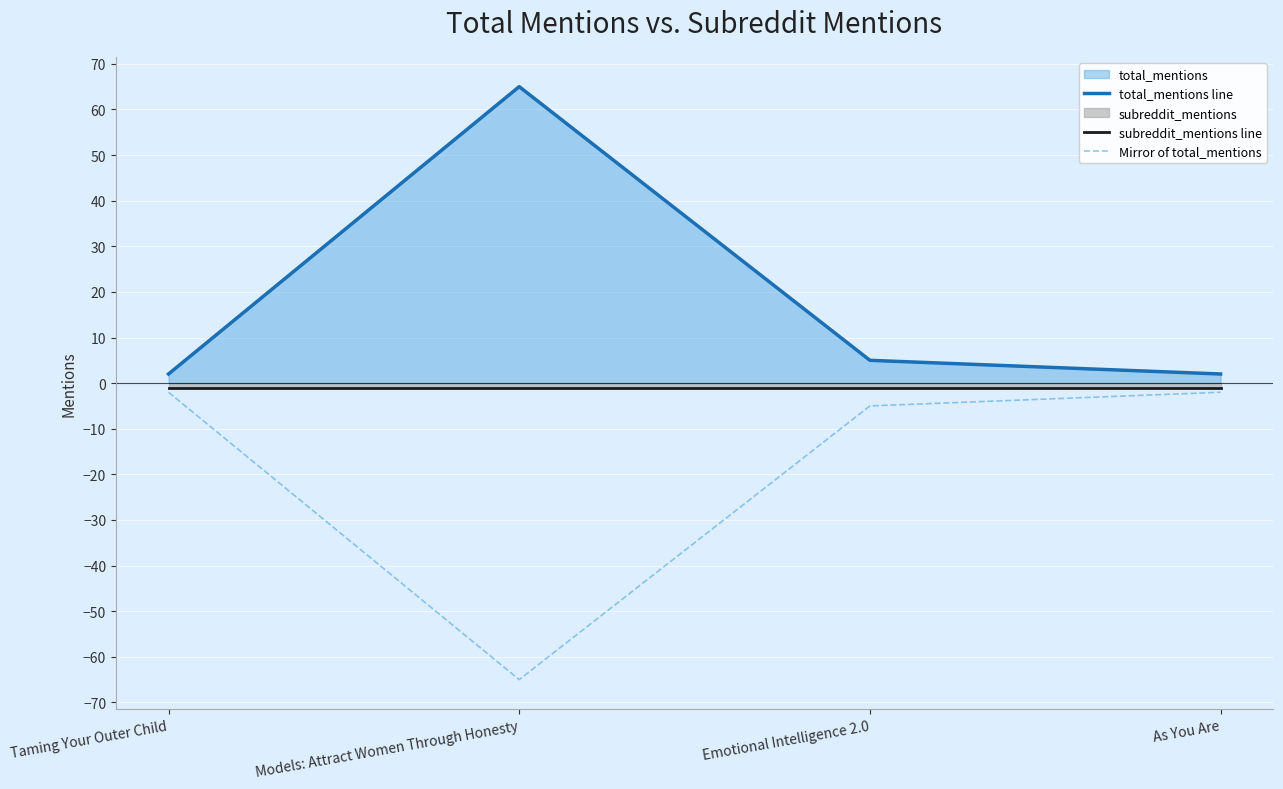

Reading right to left, extract all data points from this chart.

total_mentions line: 2	5	65	2
subreddit_mentions line: -1	-1	-1	-1
Mirror of total_mentions: -2	-5	-65	-2